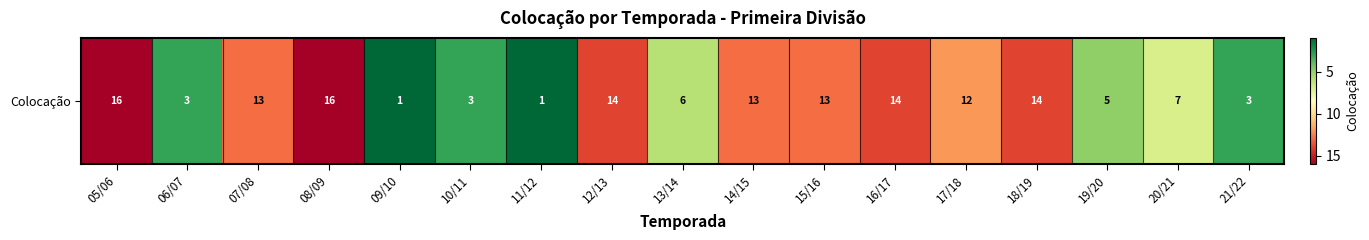

At which label does the data first exceed 12?

05/06